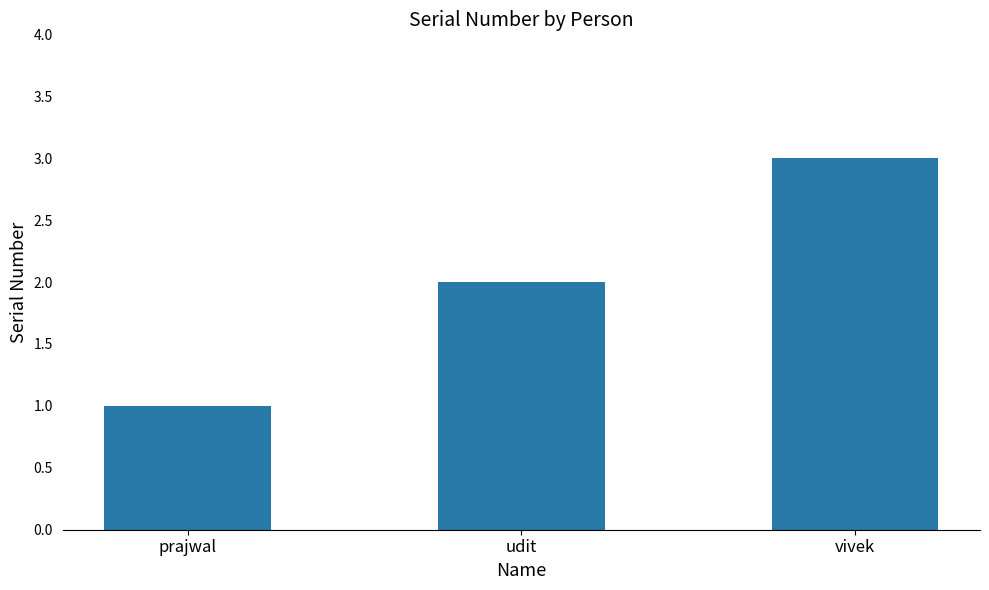

Which label corresponds to the smallest value in the chart?

prajwal